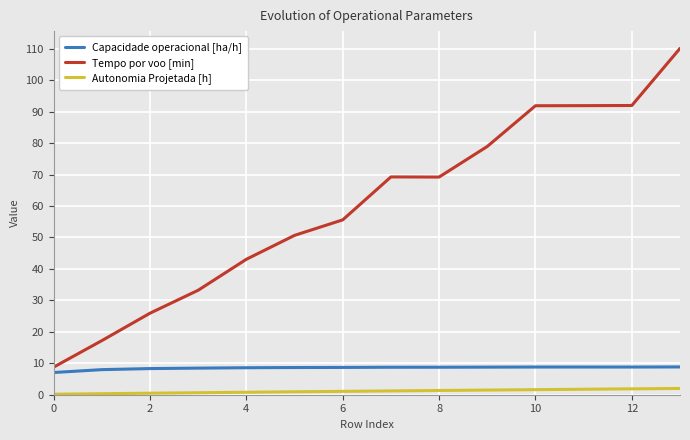

True or false: Tempo por voo [min] and Autonomia Projetada [h] intersect in this chart.

False